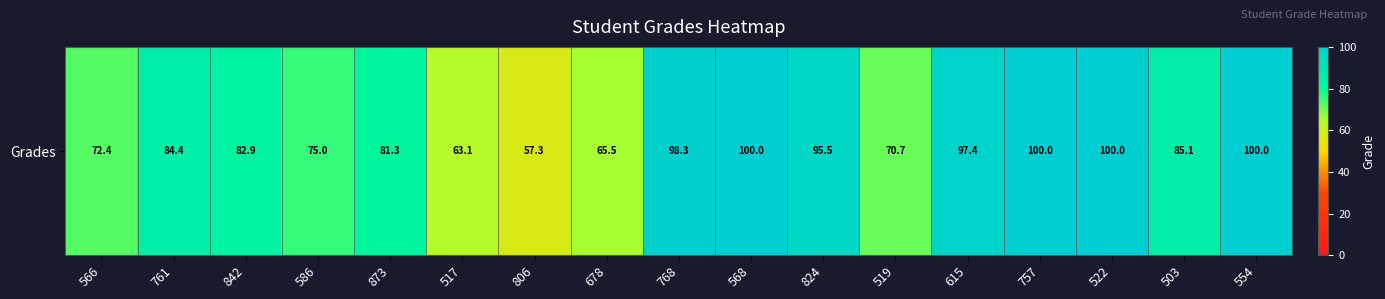

Reading right to left, transcribe all the data shown in this chart.

100.0	85.1	100.0	100.0	97.4	70.7	95.5	100.0	98.3	65.5	57.3	63.1	81.3	75.0	82.9	84.4	72.4